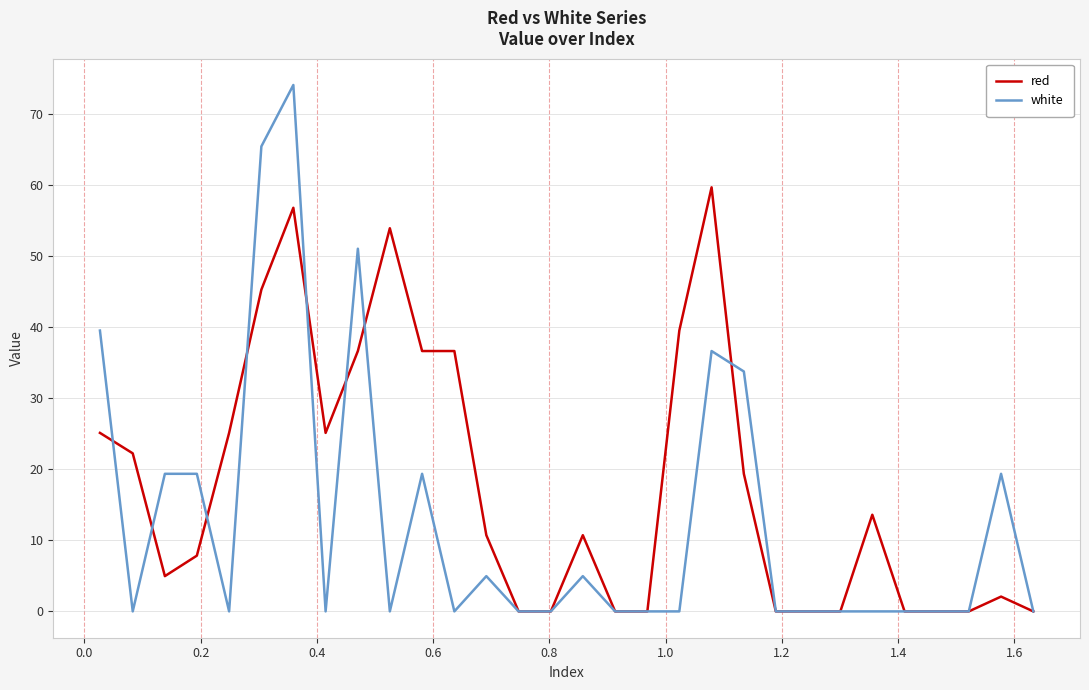

Which series has the widest spread of values?

white